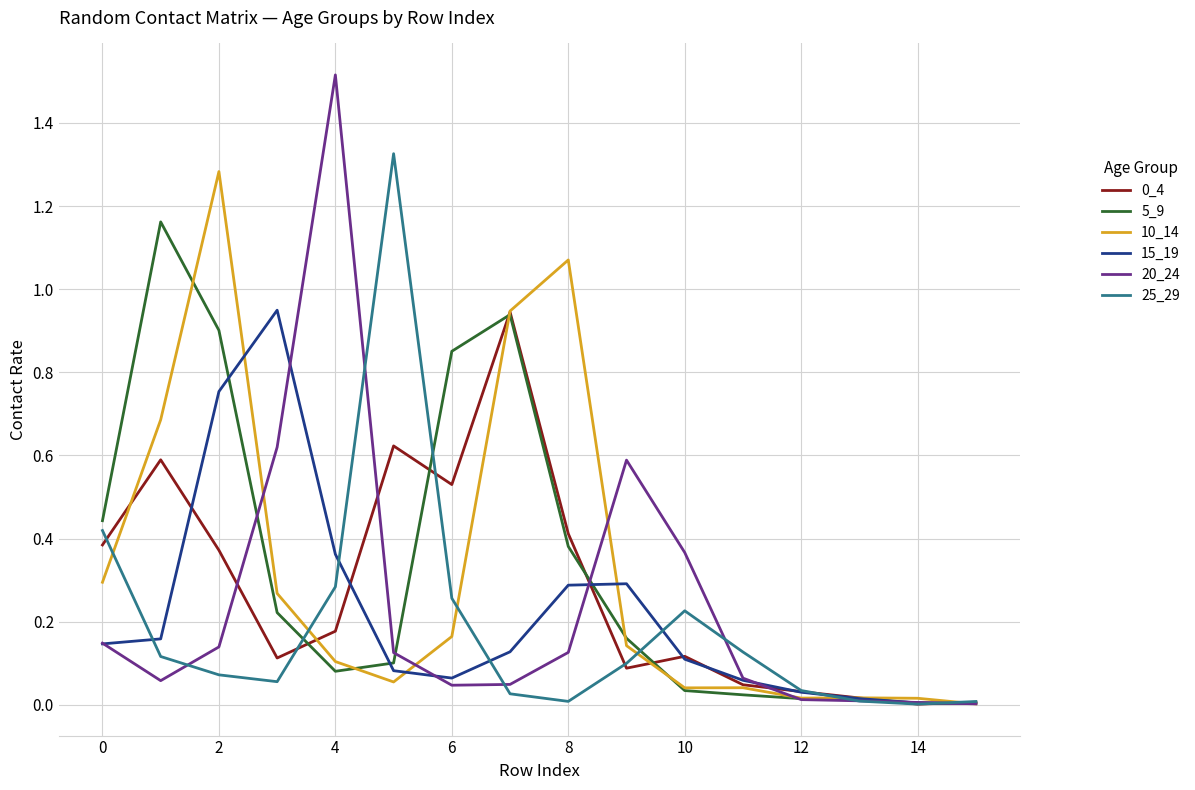

What is the maximum value for 20_24?

1.5